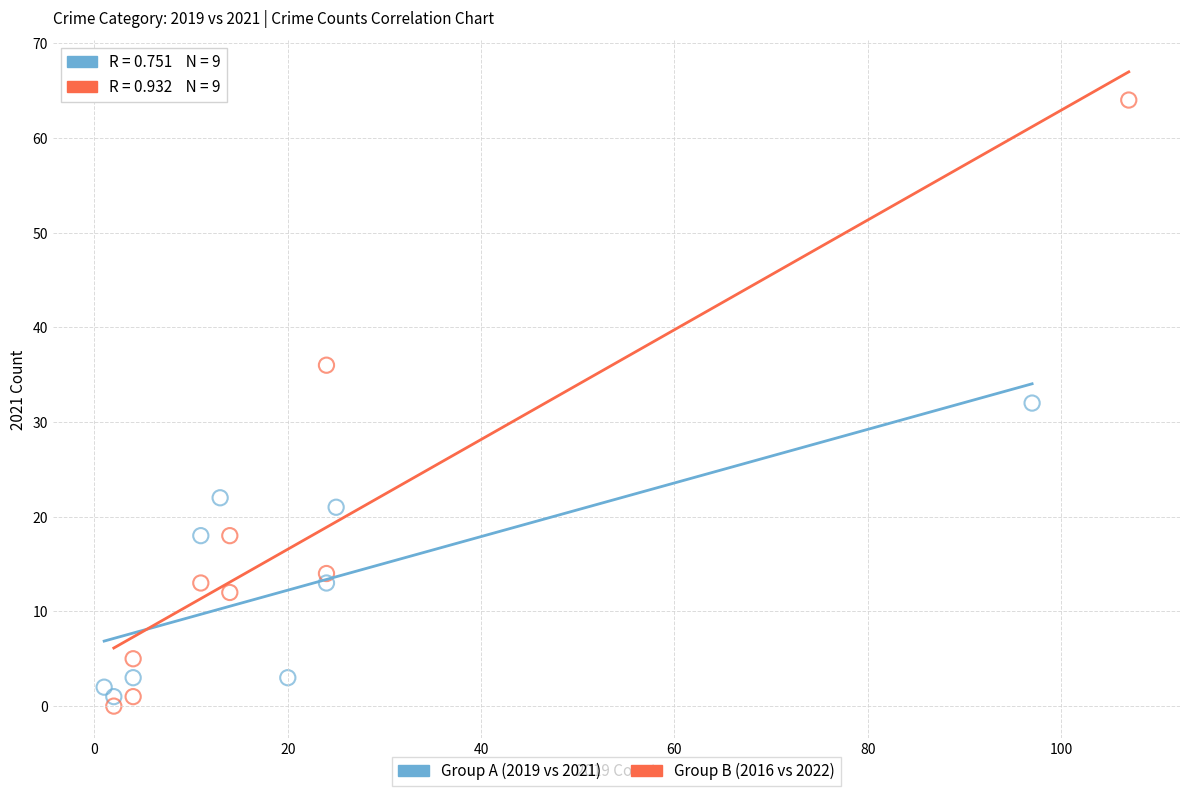

What are all the series names shown in the legend?

Group A (2019 vs 2021), Group B (2016 vs 2022)